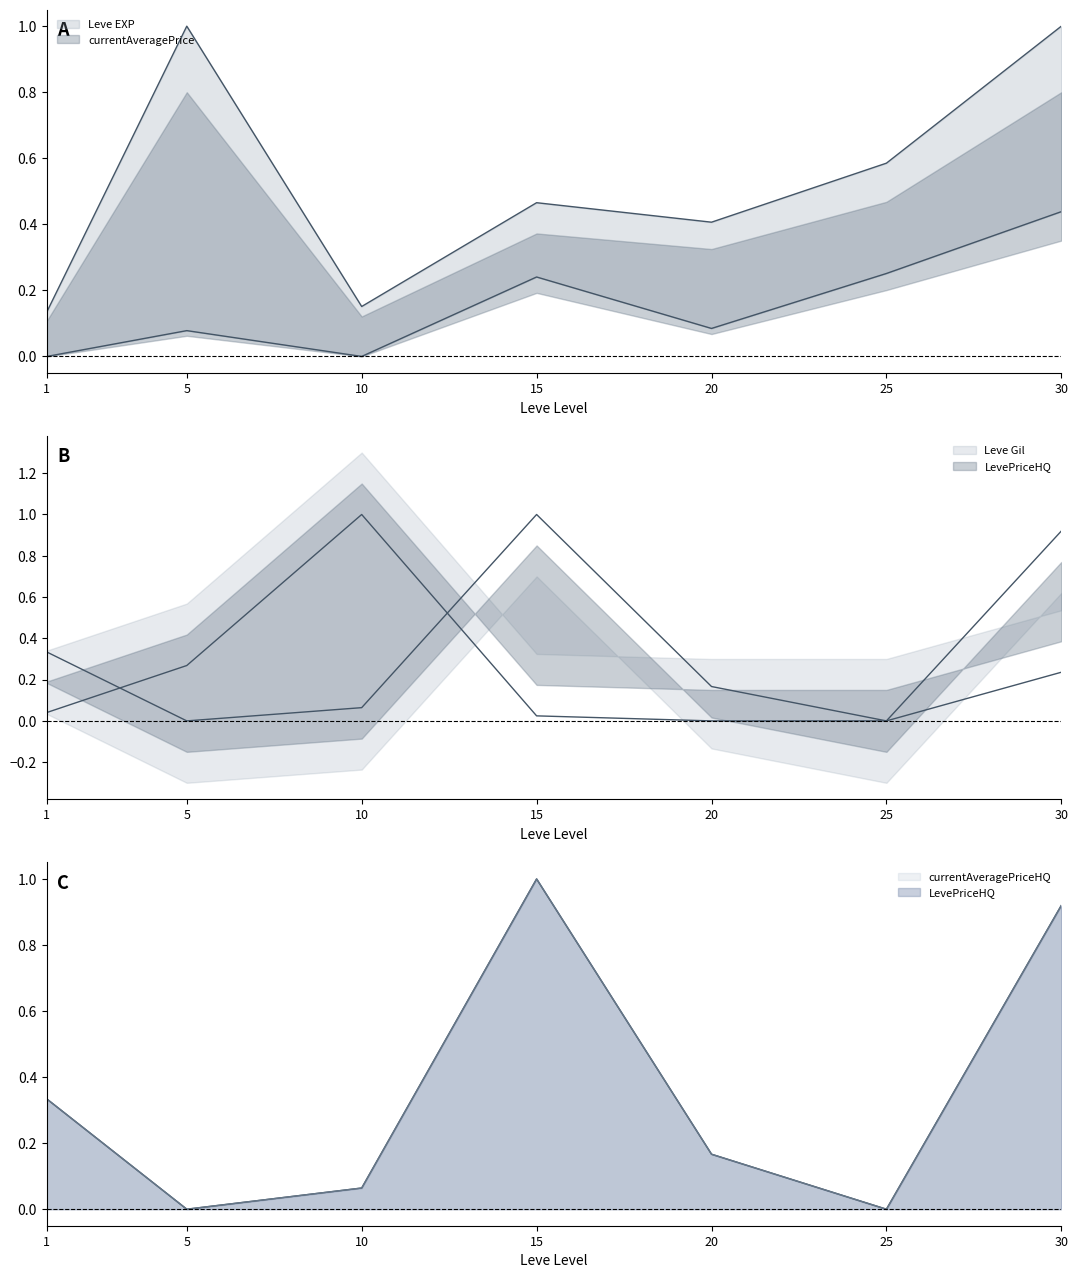

What is the difference between the currentAveragePriceHQ values at 30 and 5?

0.9